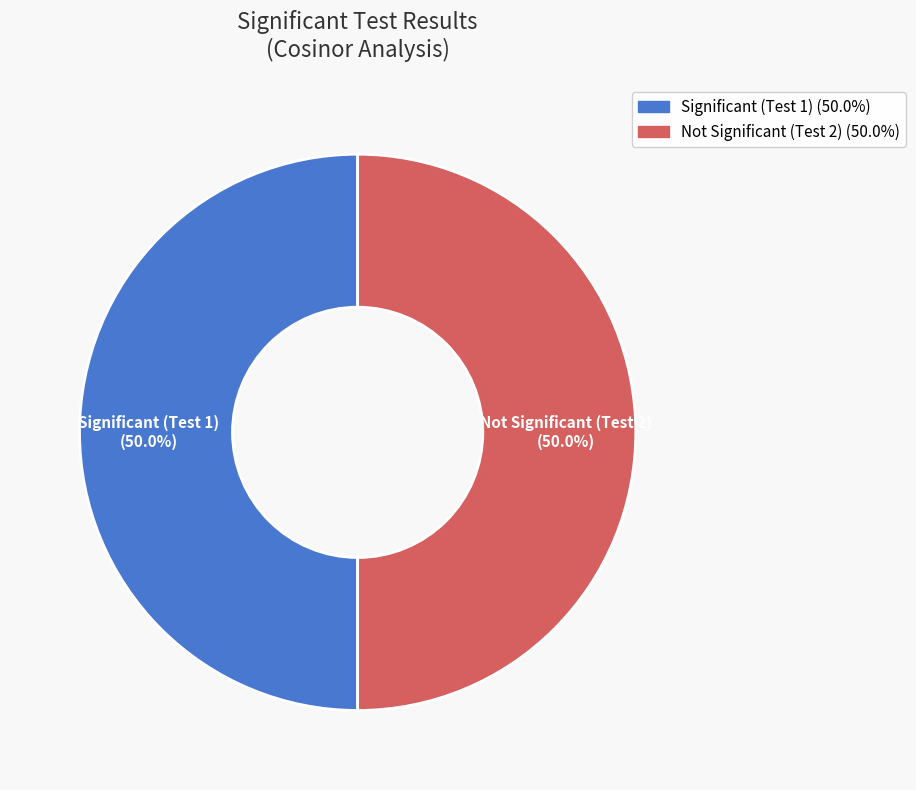

Count the number of slices in the pie.

2